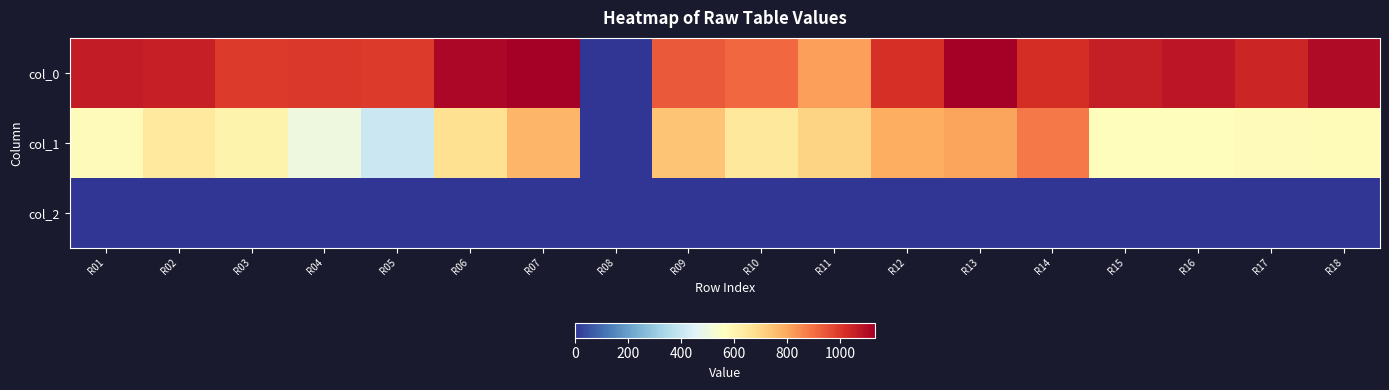

What is the total value across all series at R03?

1606.2